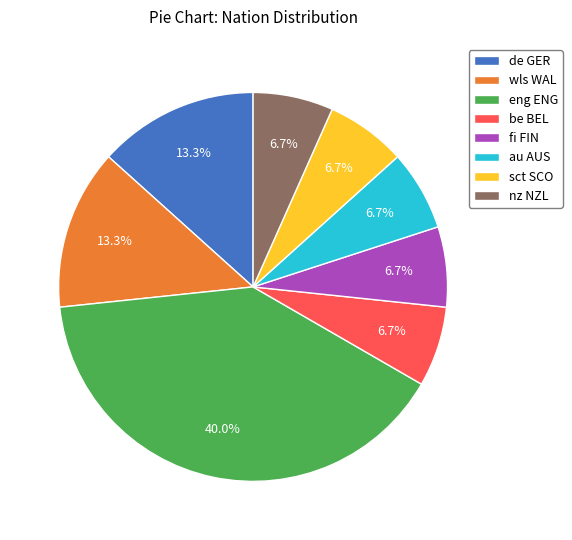

Is there a majority slice in this chart?

No